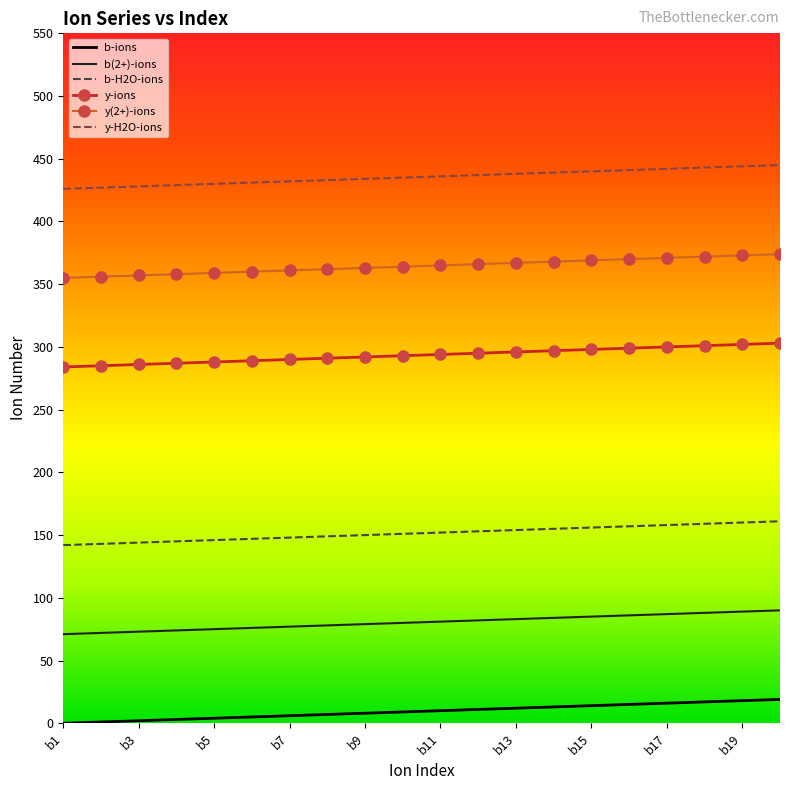

List the series in order of their overall mean, lowest first.

b-ions, b(2+)-ions, b-H2O-ions, y-ions, y(2+)-ions, y-H2O-ions